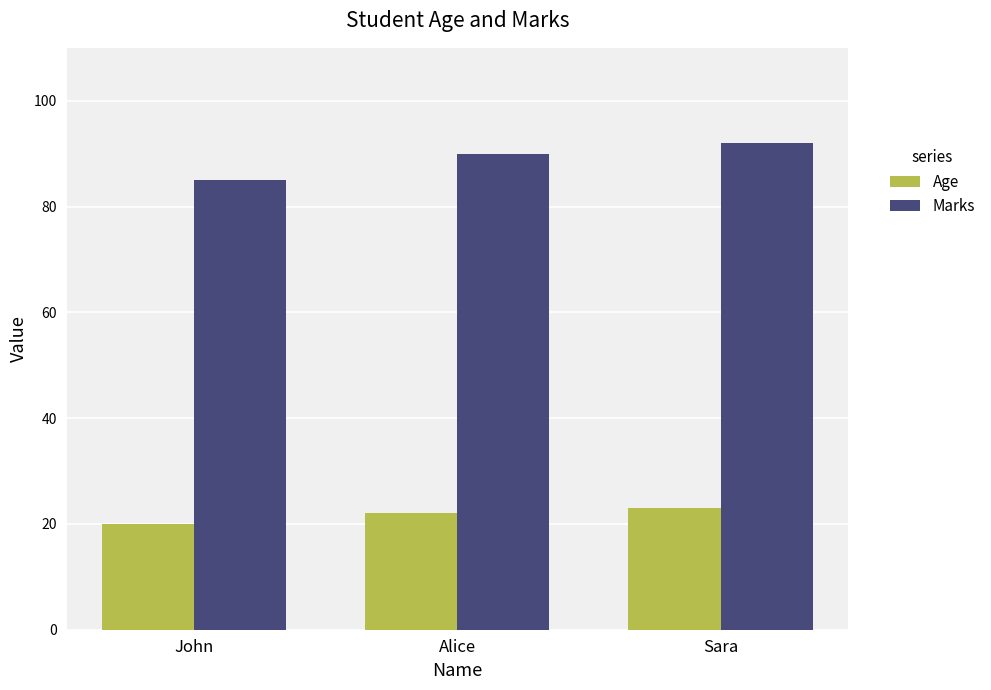

List the labels in order of Age value, largest first.

Sara, Alice, John